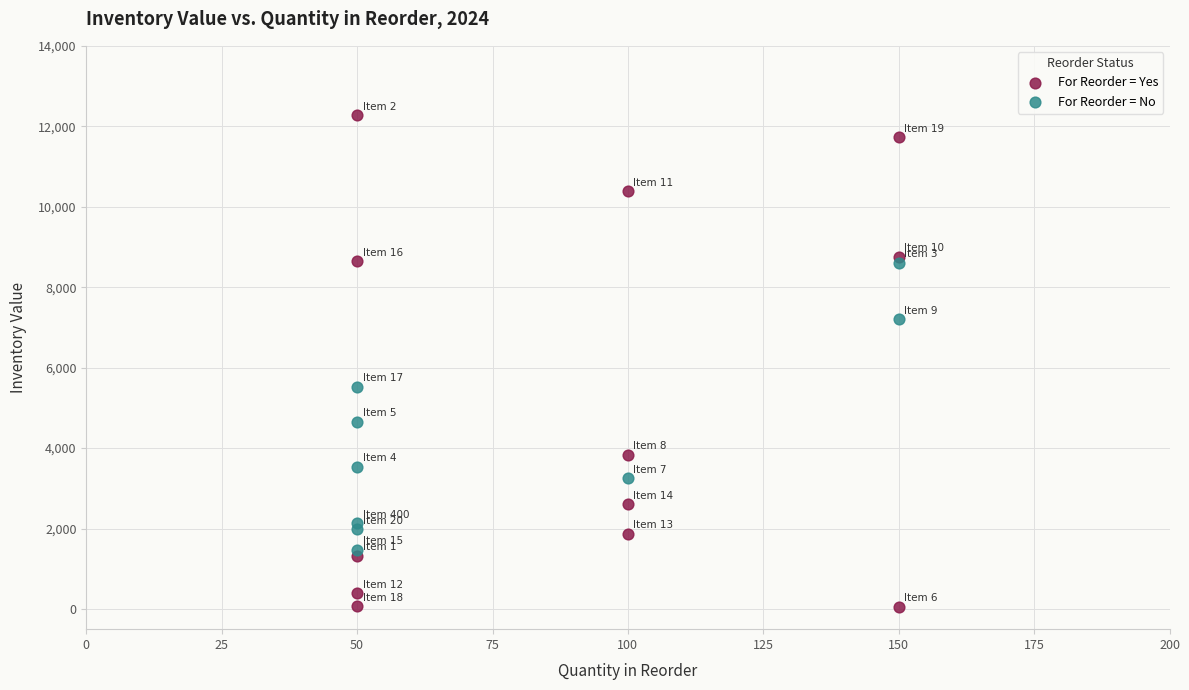

Which series reaches the maximum Y coordinate?

For Reorder = Yes